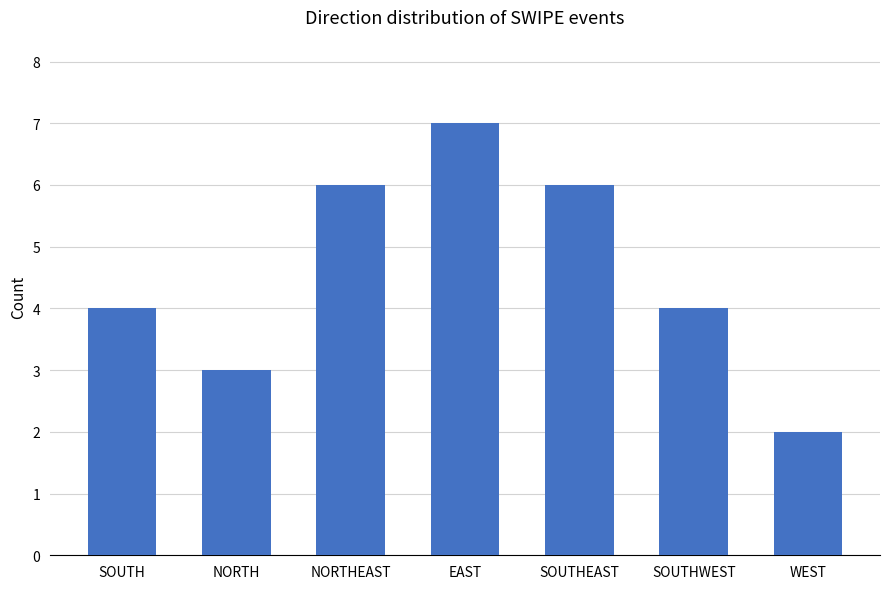

What position from the left is SOUTHEAST?

5